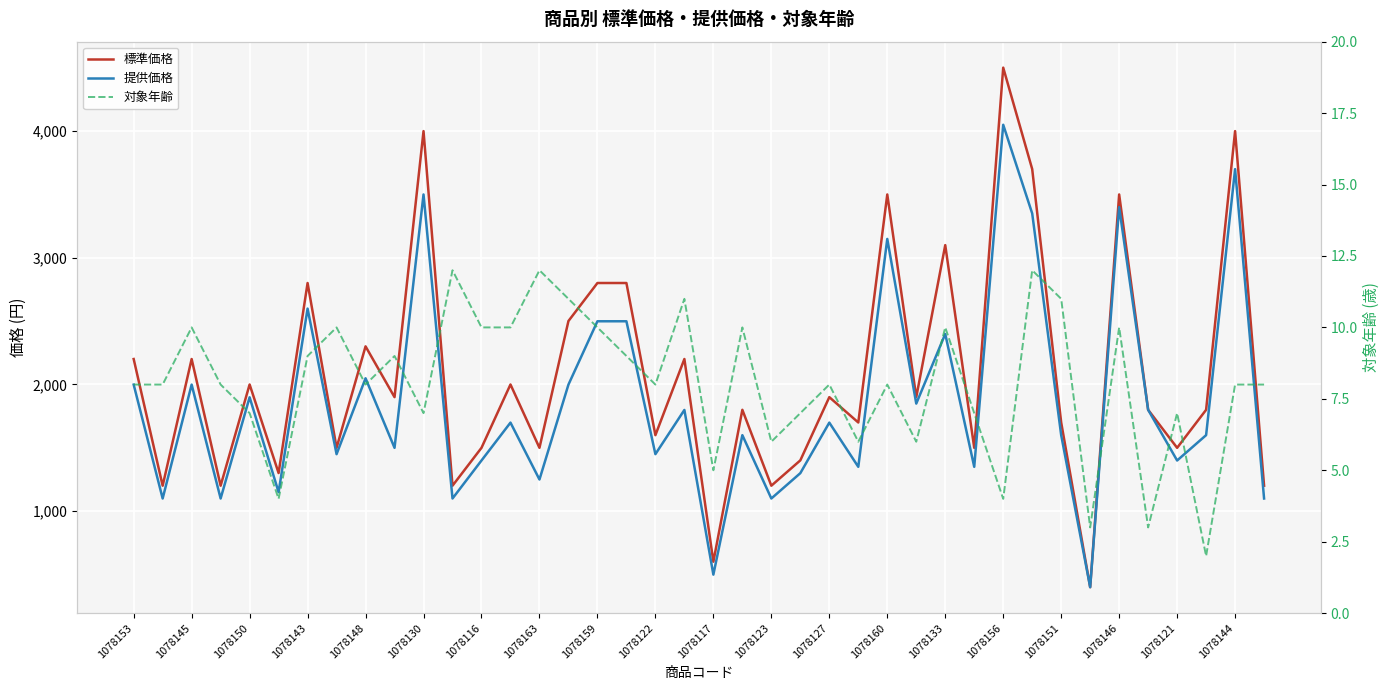

What is the highest value of the 対象年齢 series?

12